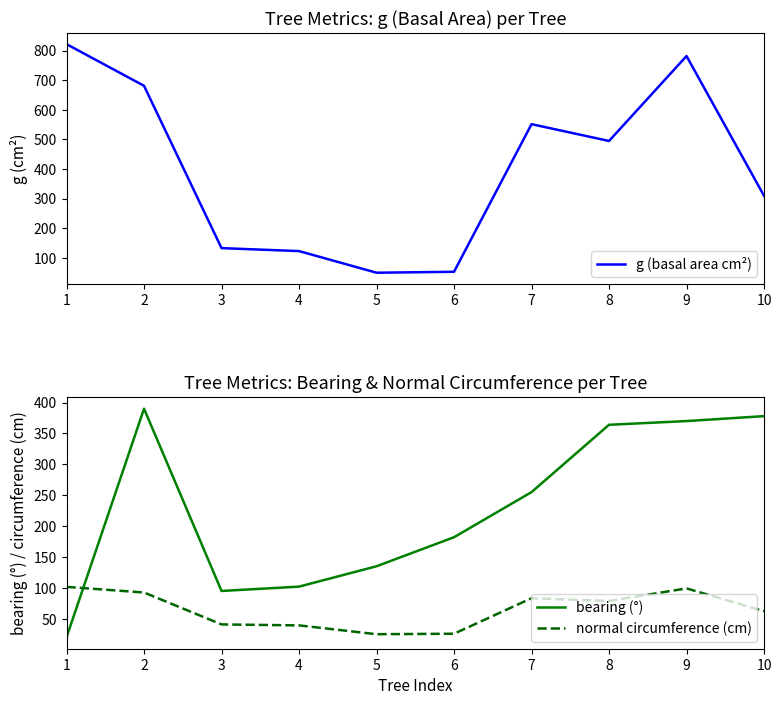

What is the difference between the second highest and second lowest values in the g (basal area cm²) series?

729.0